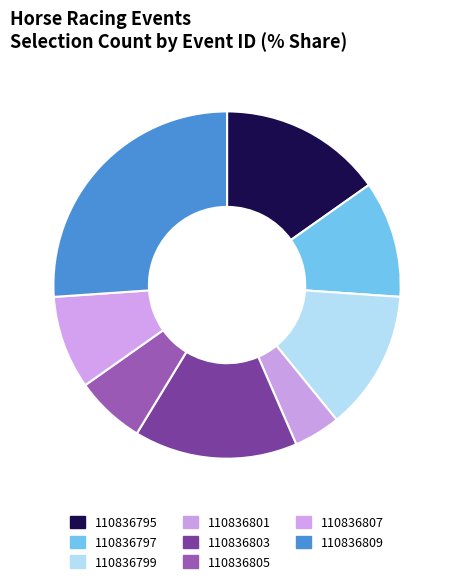

The 110836809 slice represents 33% of the pie. True or false?

False